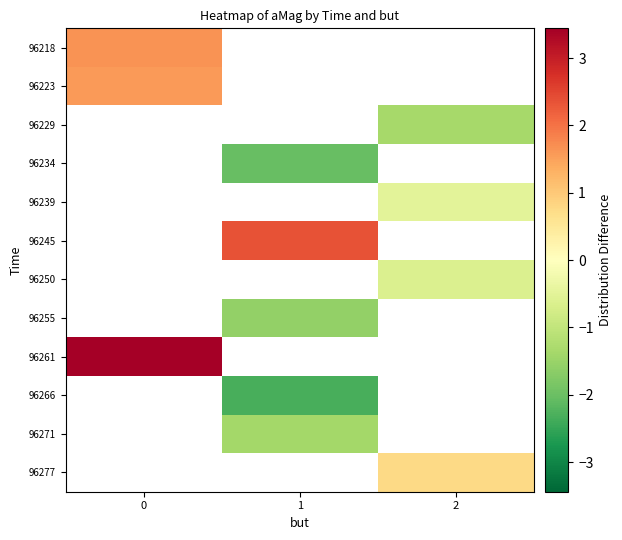

The 96229 series shows -0.6 at 2. True or false?

False